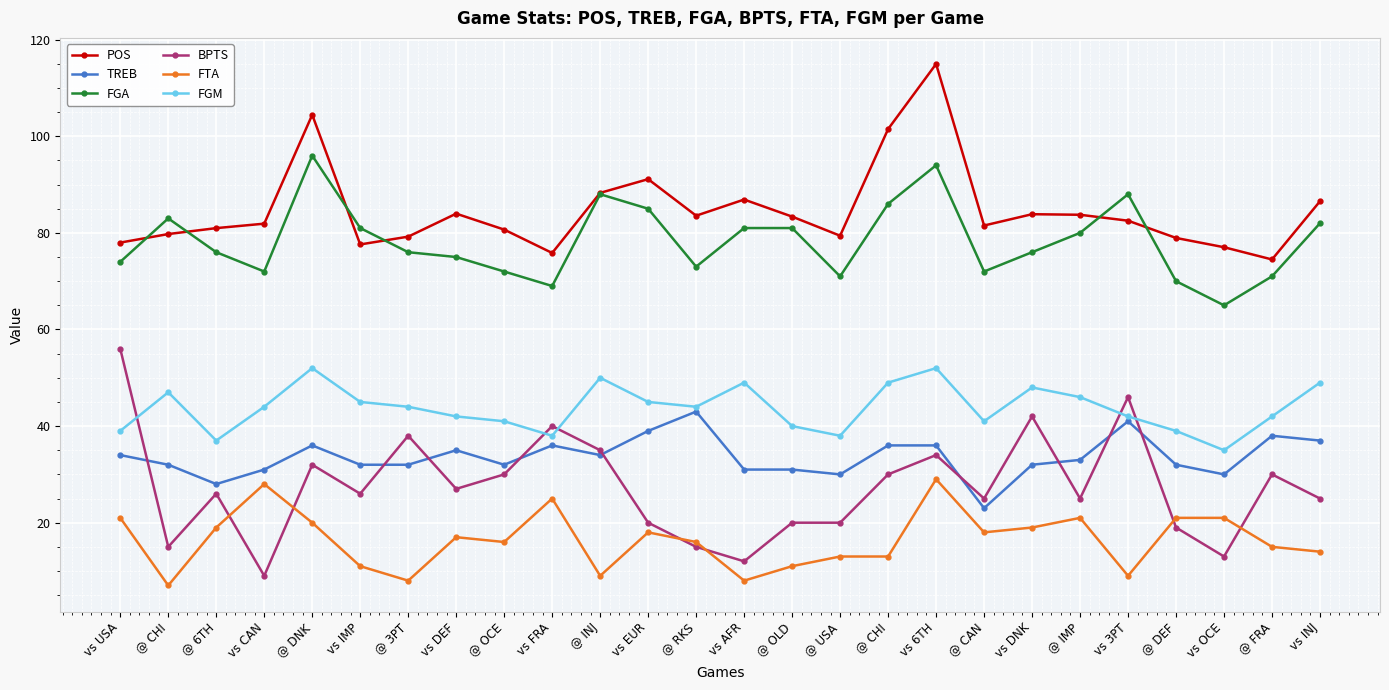

The FGA series shows 101.4 at vs OCE. True or false?

False